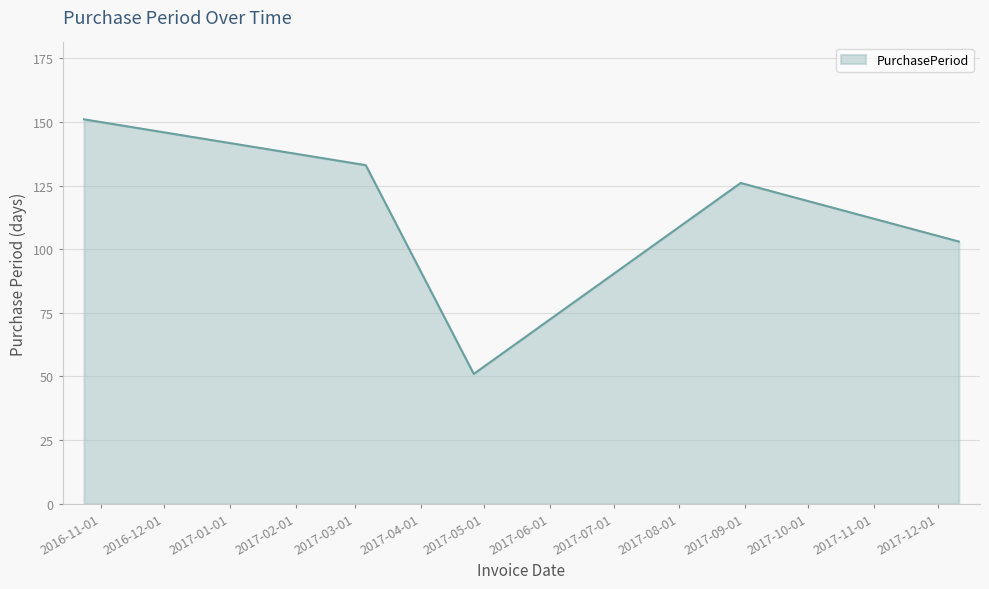

What is the greatest value displayed?

151